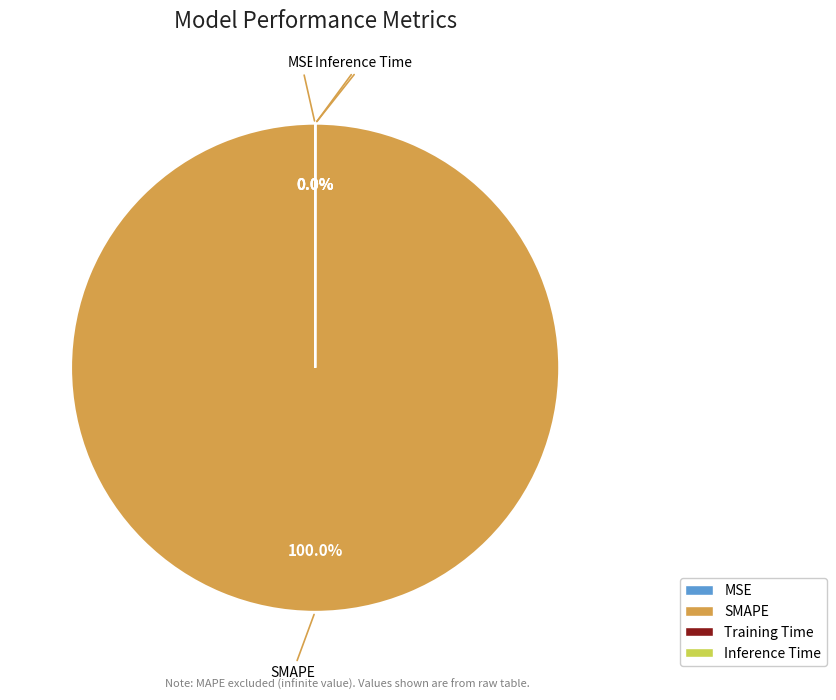

Which category has the biggest portion of the pie?

SMAPE